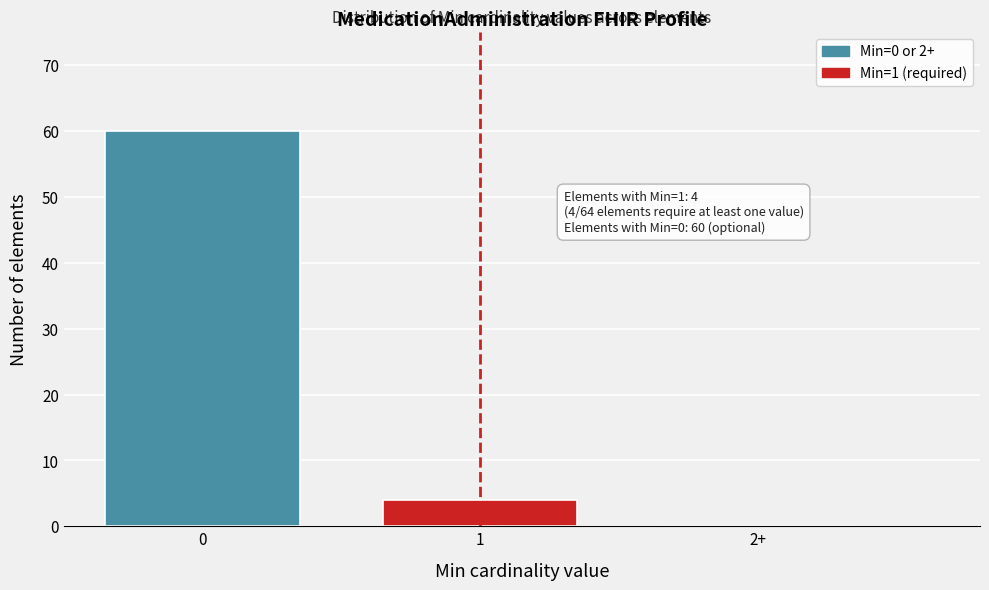

Reading left to right, what are all the values shown in this chart?

0=60	1=4	2+=0